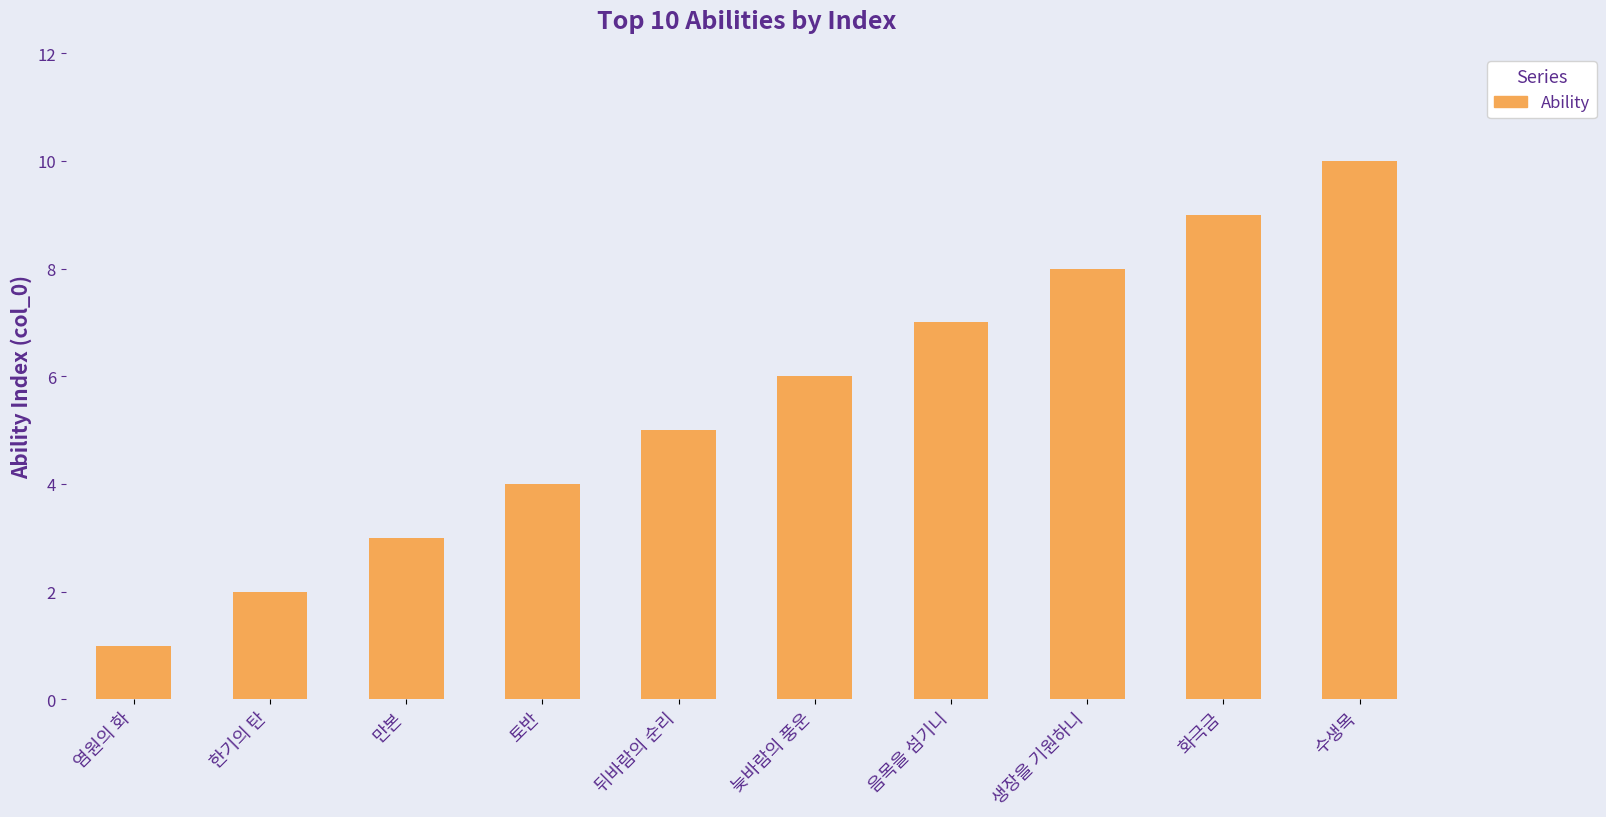

At which label is the value closest to 5?

뒤바람의 순리